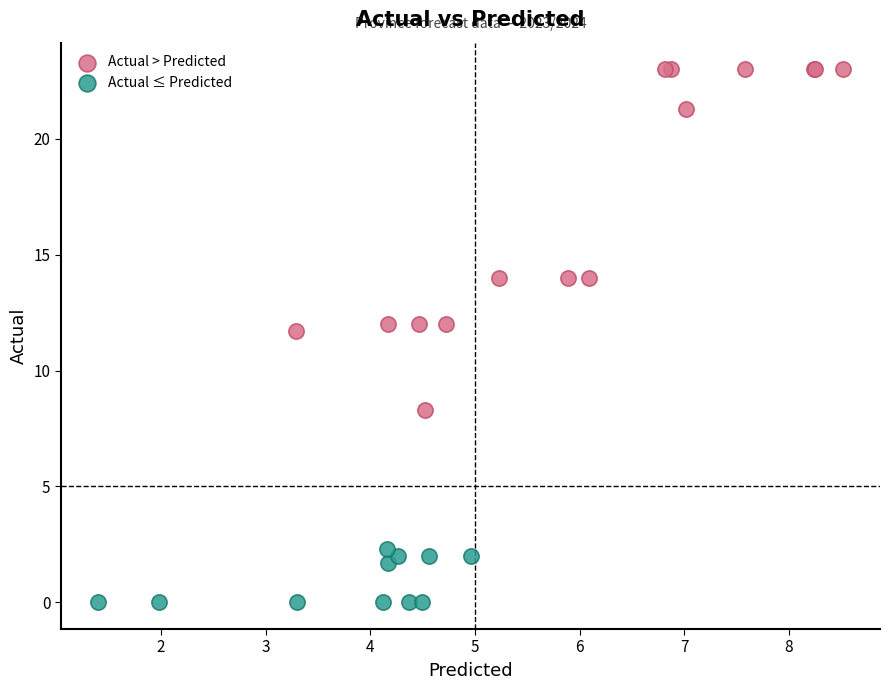

Which series reaches the maximum Y coordinate?

Actual > Predicted